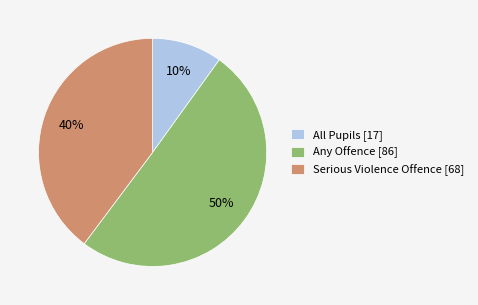

Does All Pupils [17] represent more than half of the total?

No